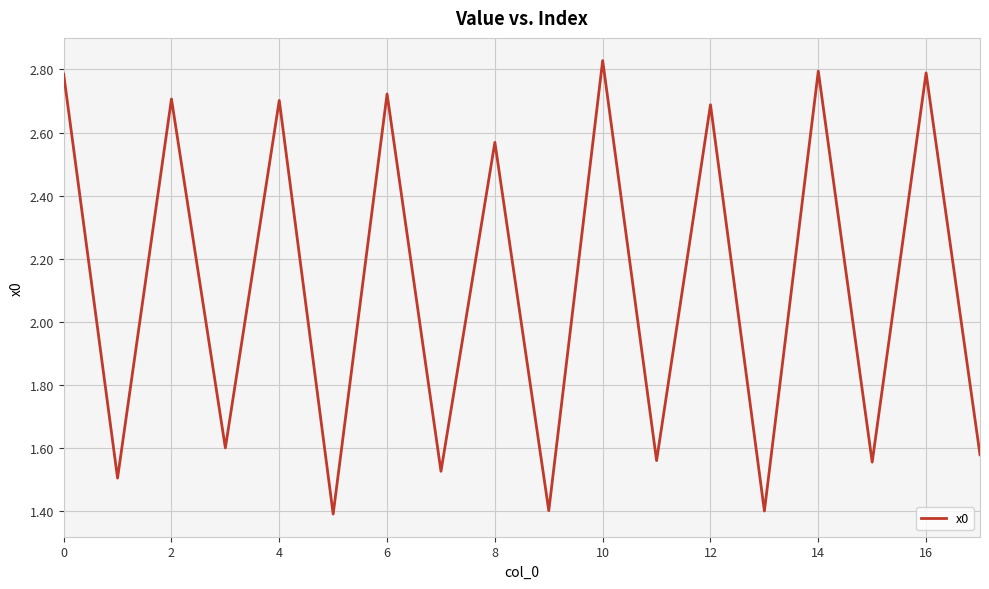

What is the smallest value displayed?

1.4